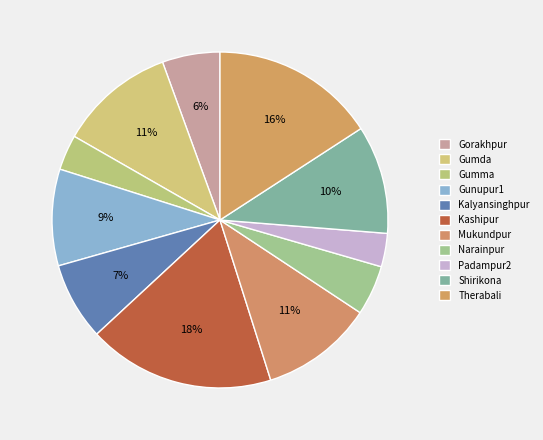

What portion of the pie excludes Gorakhpur?

94.4%